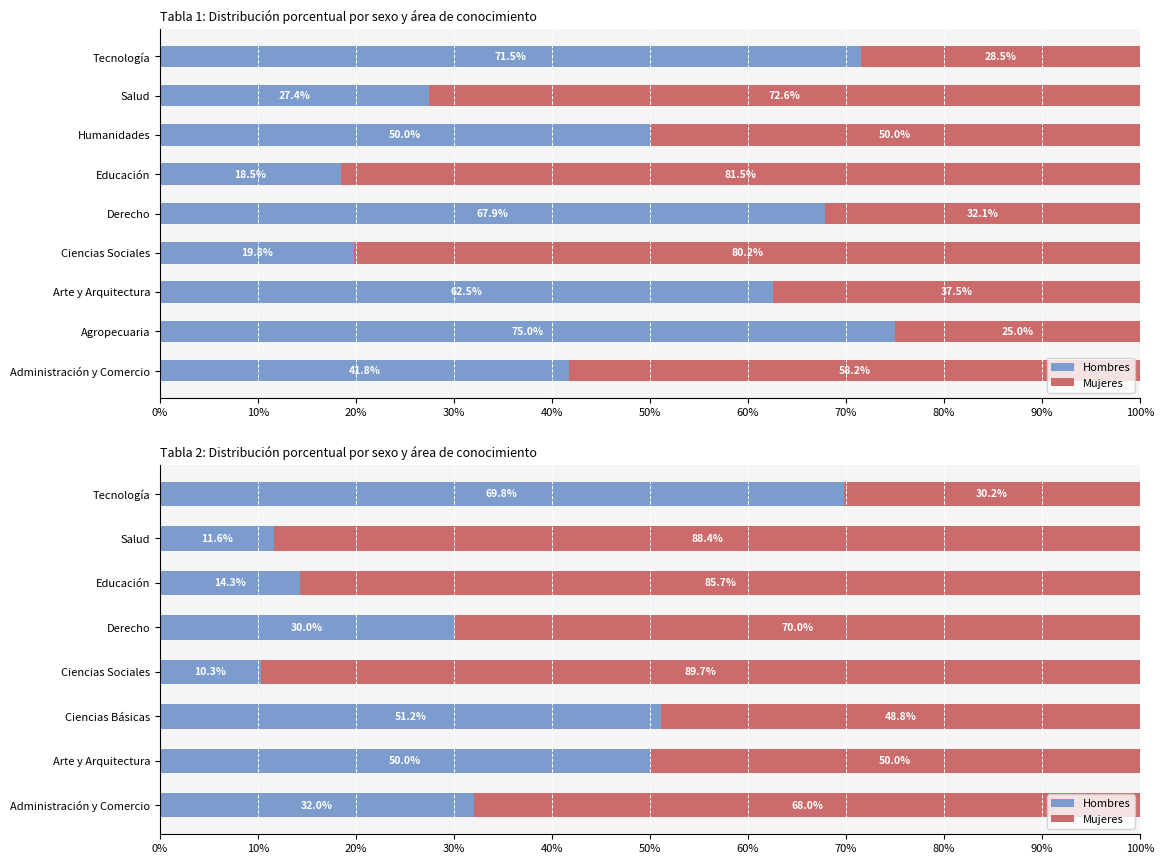

How many bars are there in each group?

2